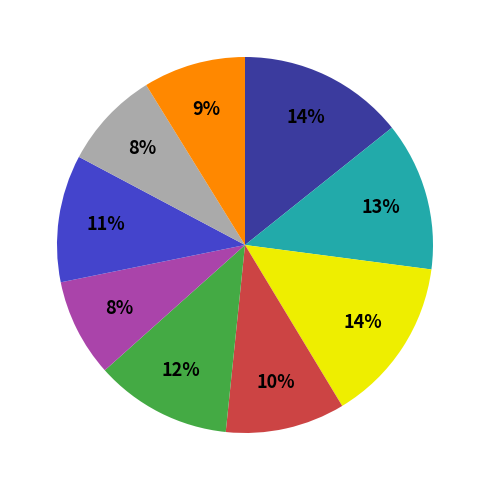

Does any single category account for the majority?

No